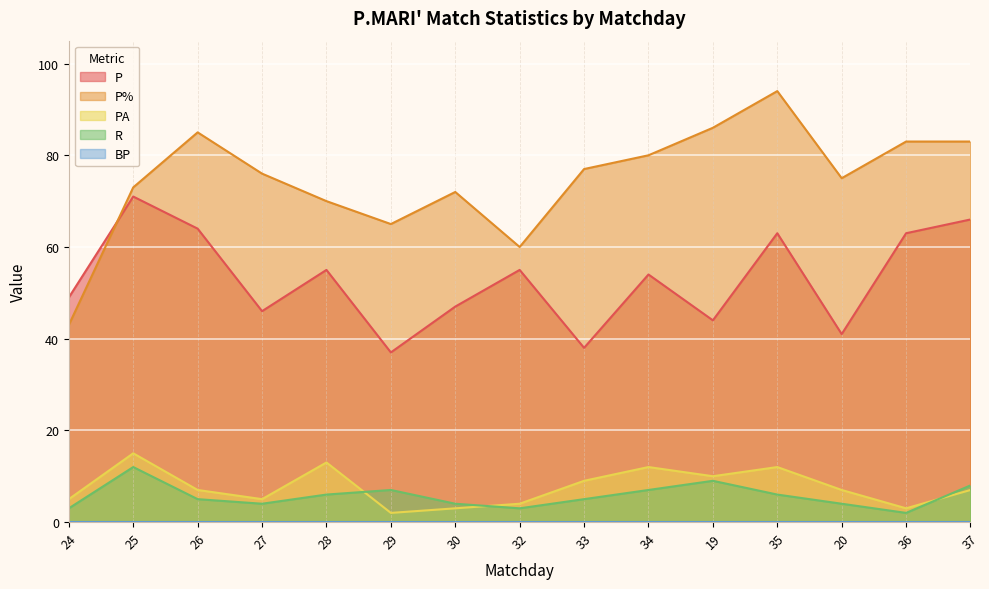

Reading right to left, list all the values displayed in this chart.

P: 37=66	36=63	20=41	35=63	19=44	34=54	33=38	32=55	30=47	29=37	28=55	27=46	26=64	25=71	24=49
P%: 37=83	36=83	20=75	35=94	19=86	34=80	33=77	32=60	30=72	29=65	28=70	27=76	26=85	25=73	24=43
PA: 37=7	36=3	20=7	35=12	19=10	34=12	33=9	32=4	30=3	29=2	28=13	27=5	26=7	25=15	24=5
R: 37=8	36=2	20=4	35=6	19=9	34=7	33=5	32=3	30=4	29=7	28=6	27=4	26=5	25=12	24=3